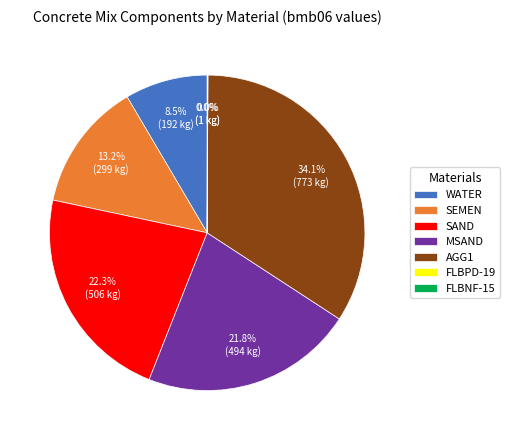

What percentage is the SEMEN slice, to the nearest percent?

13%